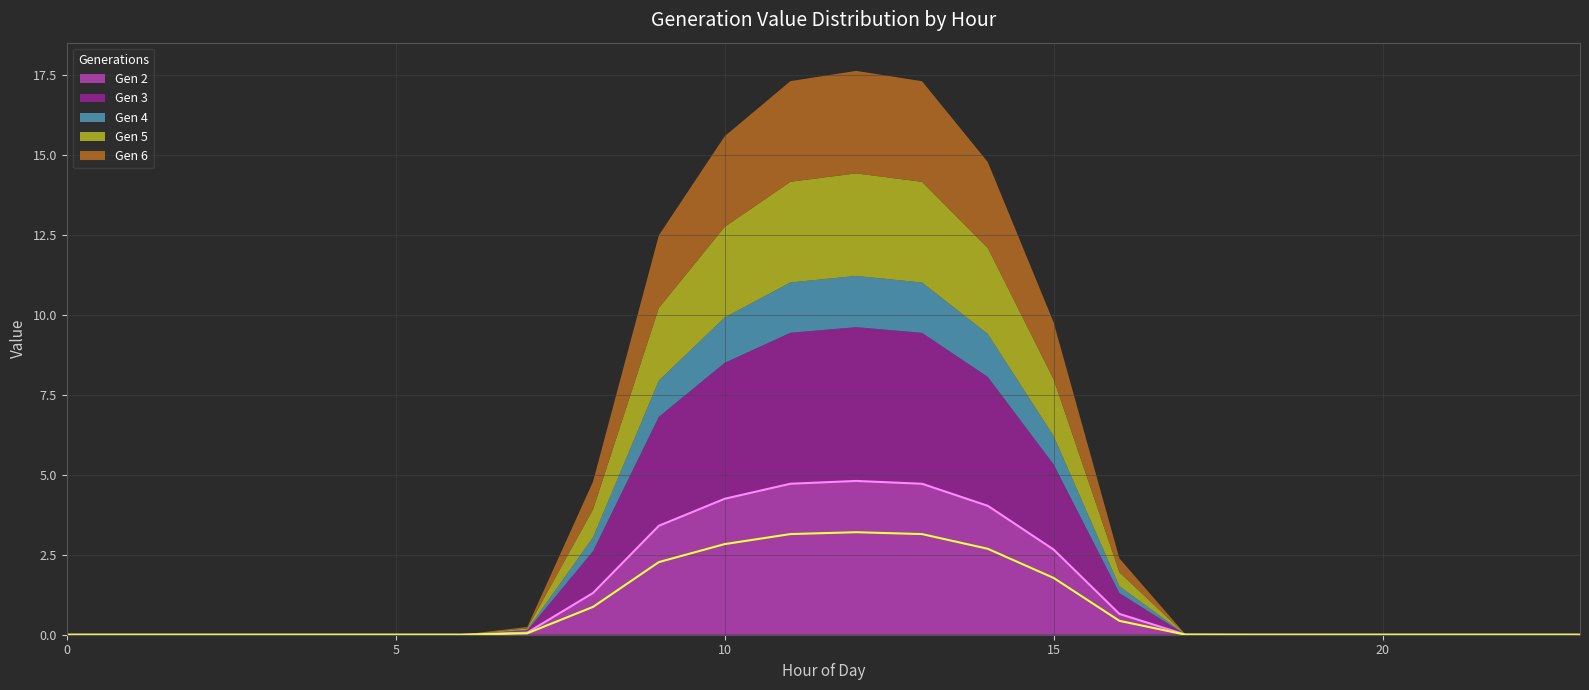

True or false: Gen 2 has a value of 1.5 at 15.

False